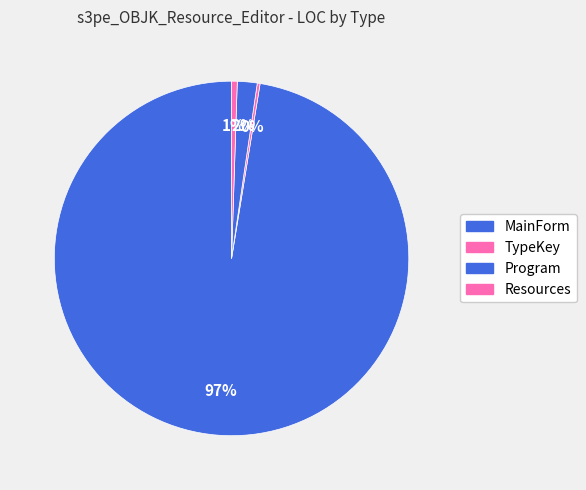

What is the total percentage of TypeKey and MainForm?

97.7%